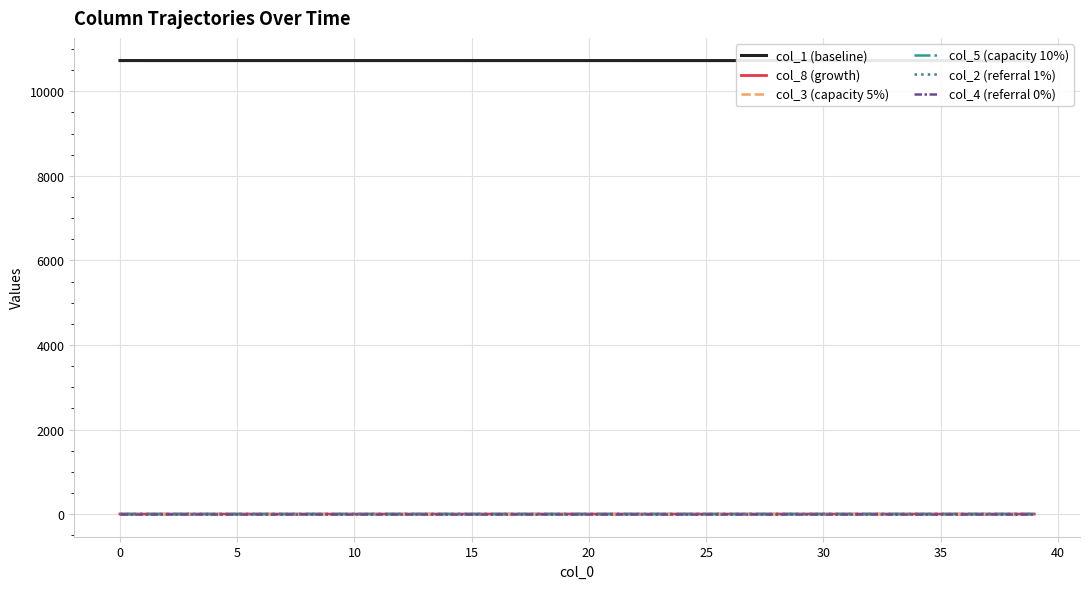

Rank the series by their maximum value, from highest to lowest.

col_1 (baseline), col_8 (growth), col_3 (capacity 5%), col_5 (capacity 10%), col_2 (referral 1%), col_4 (referral 0%)